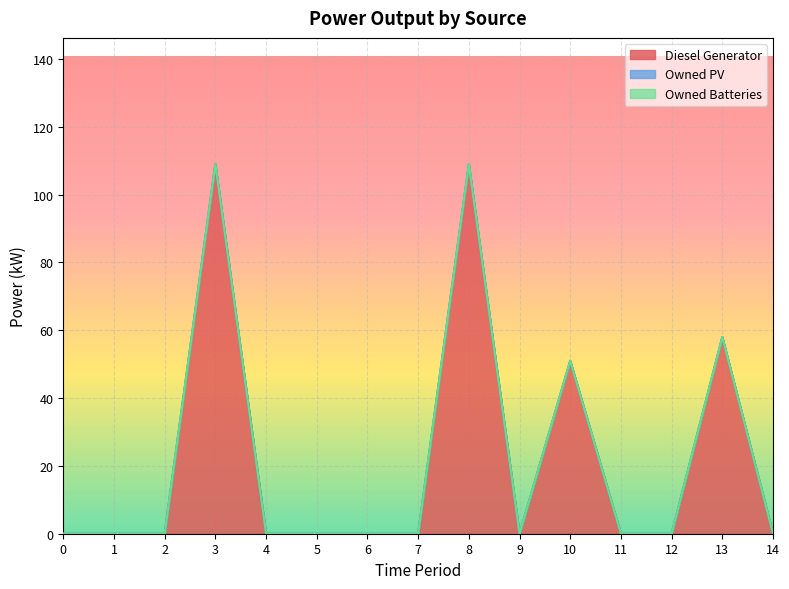

At how many categories does at least one series exceed 56?

3